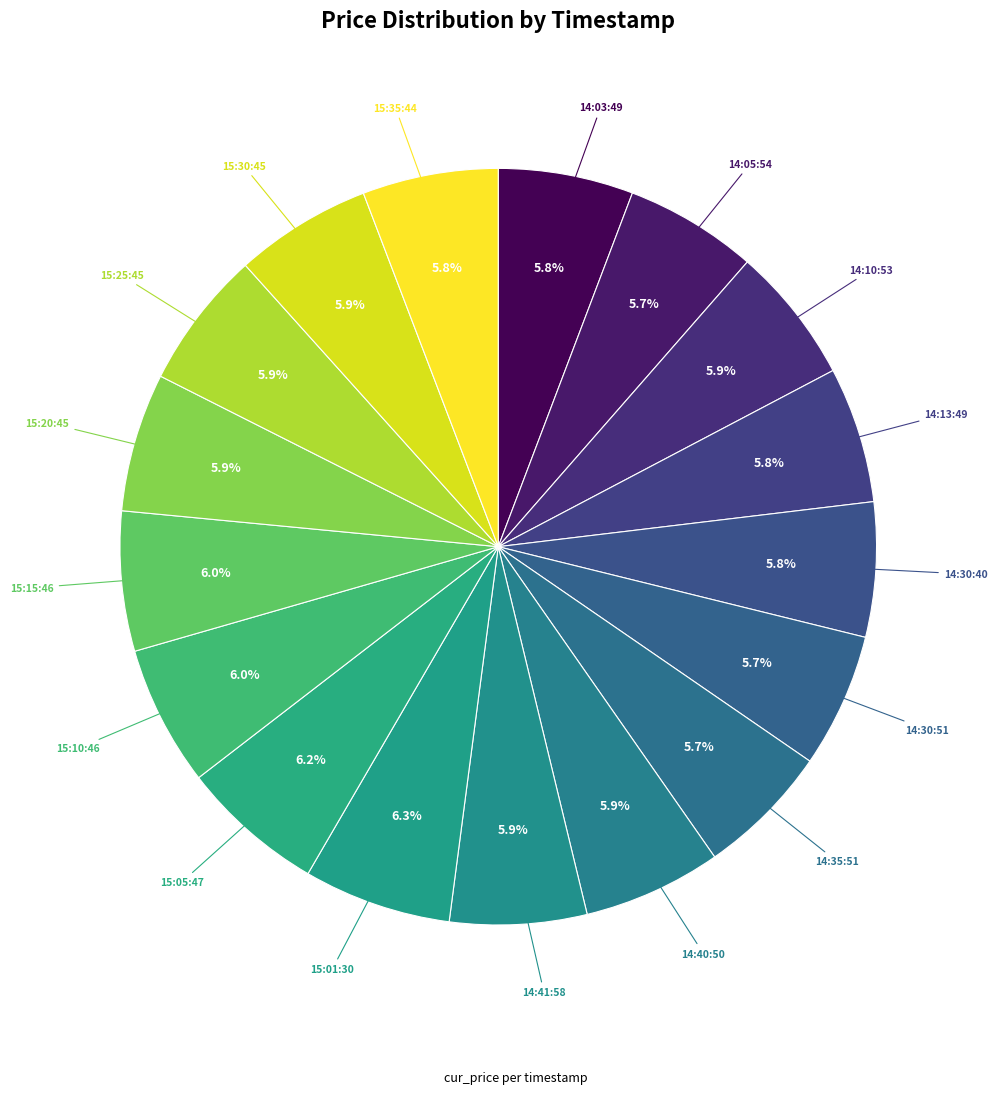

Count the number of slices in the pie.

17